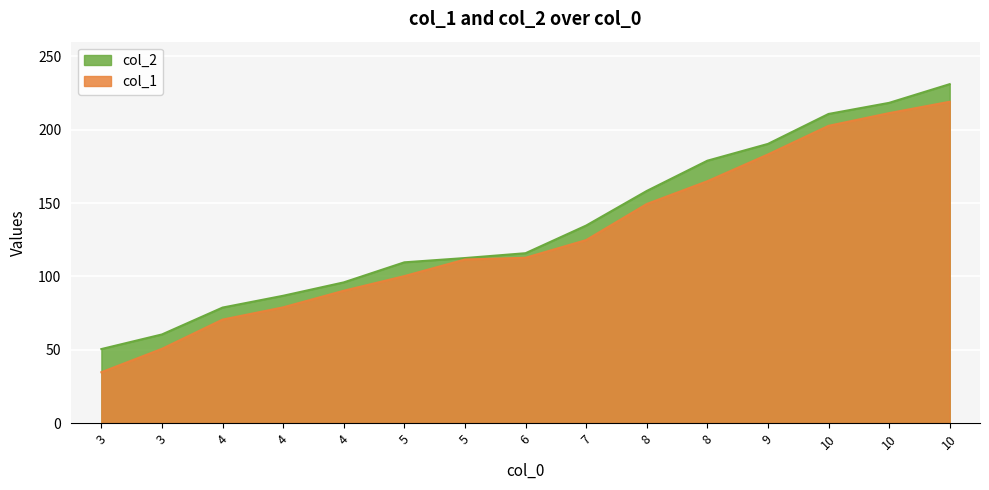

The col_2 series shows 57.7 at 5. True or false?

False